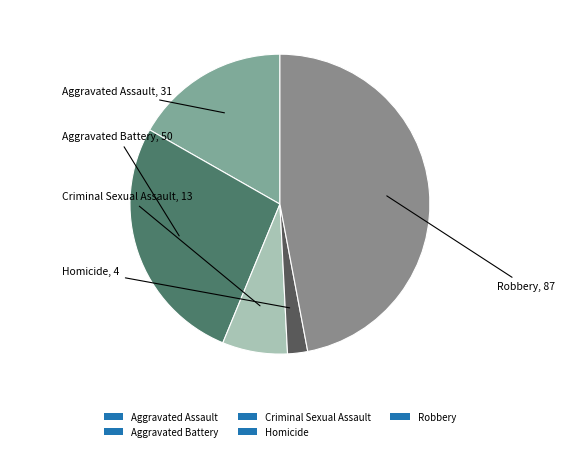

What is the smallest slice in the pie chart?

Homicide